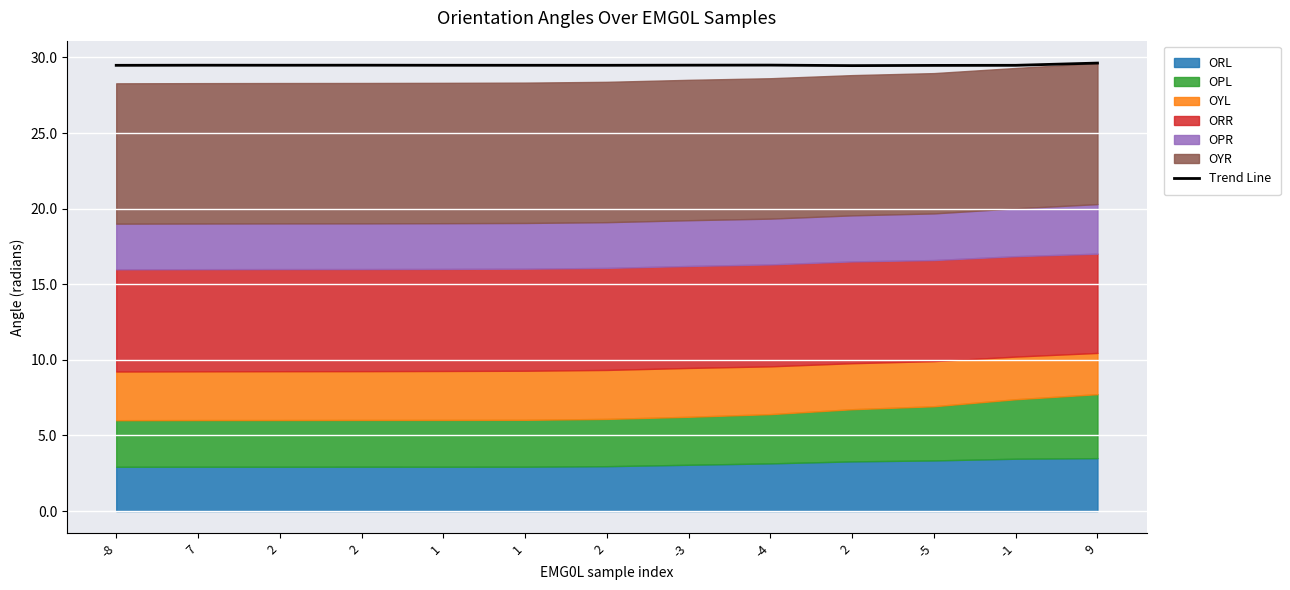

Count the values in the range 29 to 30.

13